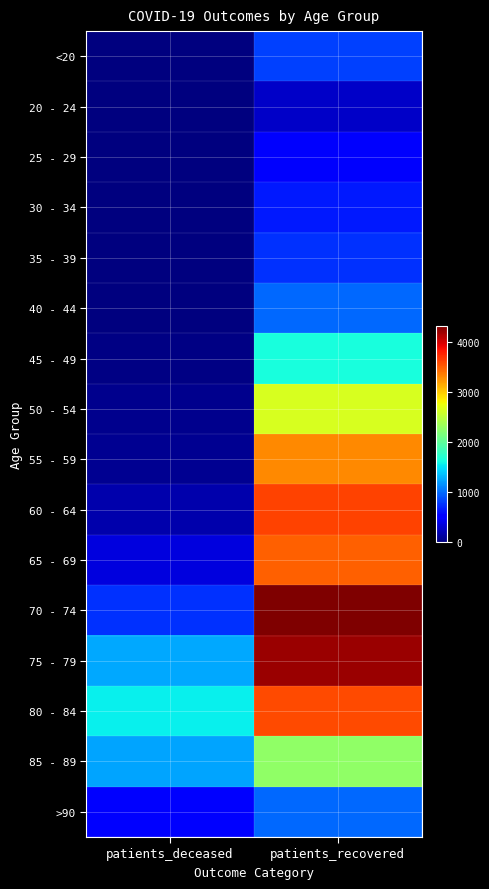

Reading left to right, list all the values displayed in this chart.

<20: patients_deceased=4	patients_recovered=812
20 - 24: patients_deceased=0	patients_recovered=275
25 - 29: patients_deceased=2	patients_recovered=473
30 - 34: patients_deceased=5	patients_recovered=644
35 - 39: patients_deceased=8	patients_recovered=746
40 - 44: patients_deceased=8	patients_recovered=994
45 - 49: patients_deceased=21	patients_recovered=1639
50 - 54: patients_deceased=57	patients_recovered=2640
55 - 59: patients_deceased=82	patients_recovered=3301
60 - 64: patients_deceased=173	patients_recovered=3620
65 - 69: patients_deceased=367	patients_recovered=3487
70 - 74: patients_deceased=752	patients_recovered=4314
75 - 79: patients_deceased=1257	patients_recovered=4204
80 - 84: patients_deceased=1557	patients_recovered=3581
85 - 89: patients_deceased=1235	patients_recovered=2266
>90: patients_deceased=502	patients_recovered=985